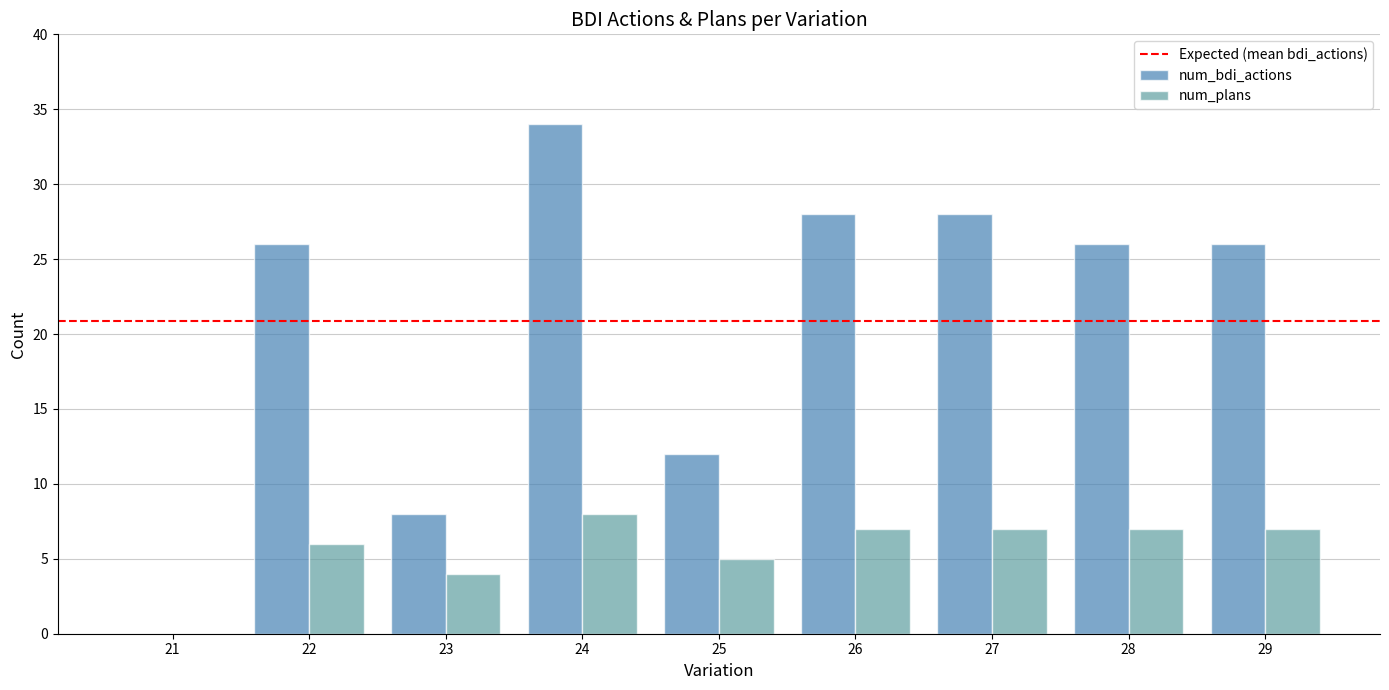

What is the difference between the num_plans values at 24 and 22?

2